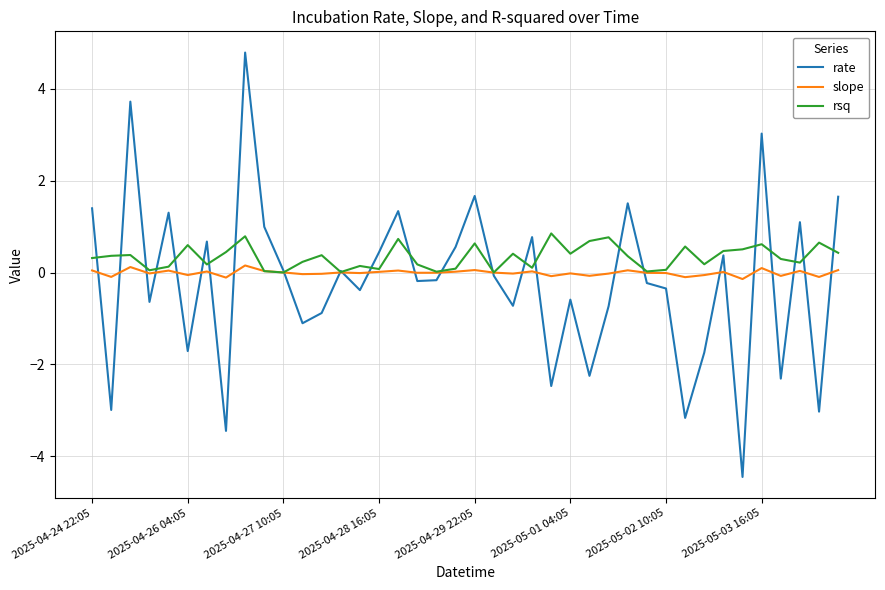

What is the minimum value shown in the chart?

-4.4